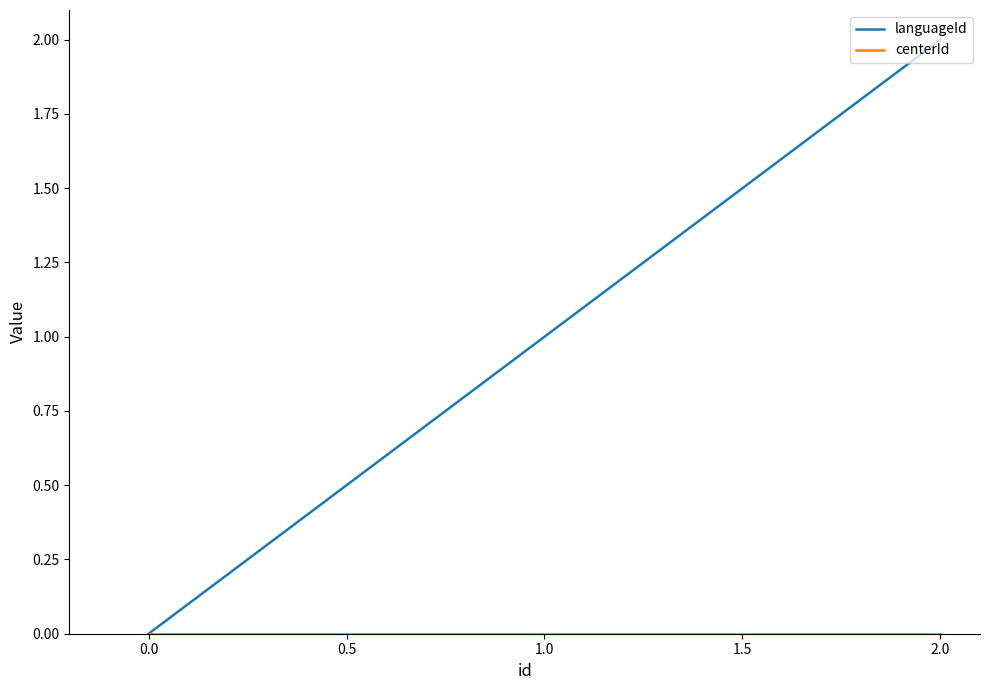

What value does the languageId series have at 0.0?

0